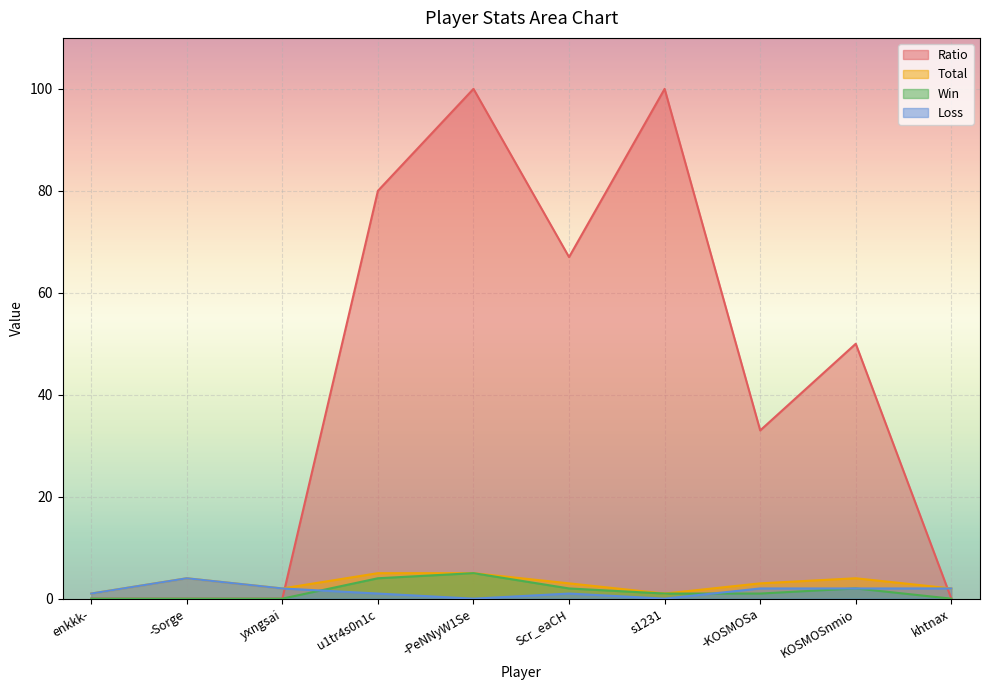

Reading left to right, list all the values displayed in this chart.

Ratio: 0	0	0	80	100	67	100	33	50	0
Total: 1	4	2	5	5	3	1	3	4	2
Win: 0	0	0	4	5	2	1	1	2	0
Loss: 1	4	2	1	0	1	0	2	2	2